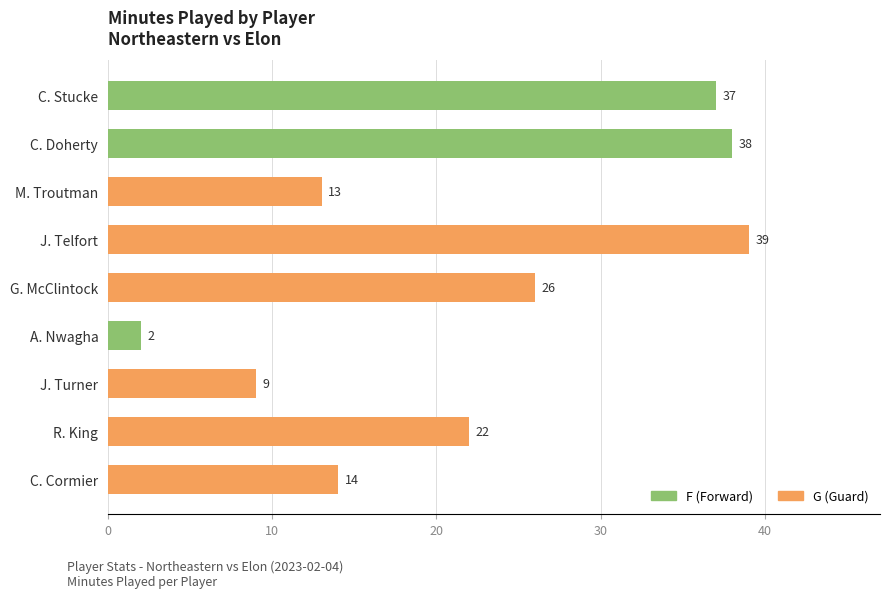

Is it true that the value at J. Turner is 12?

False